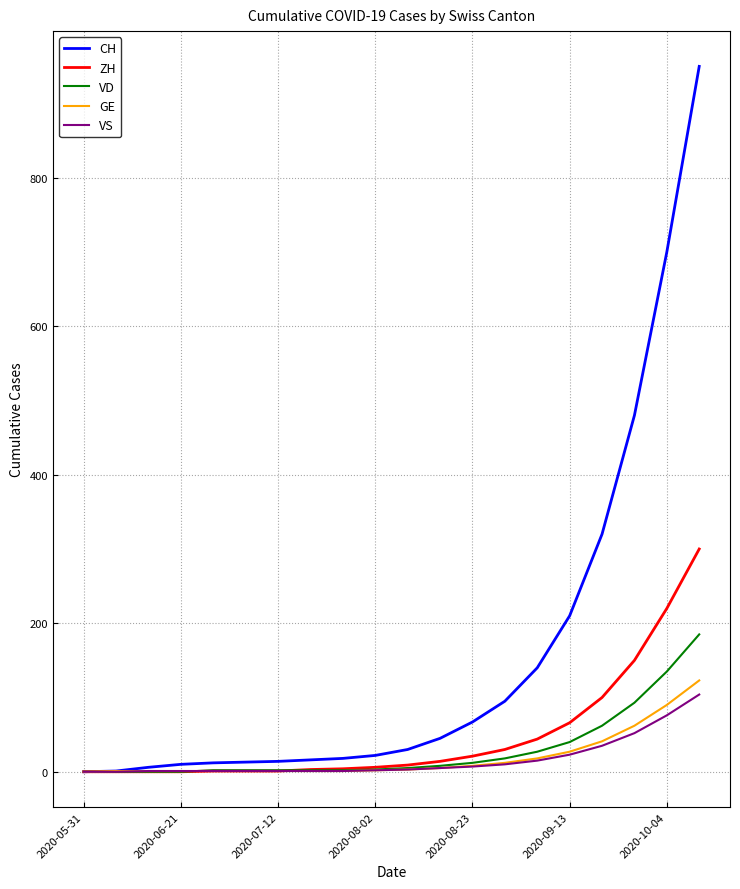

Which series has the largest total across all categories?

CH